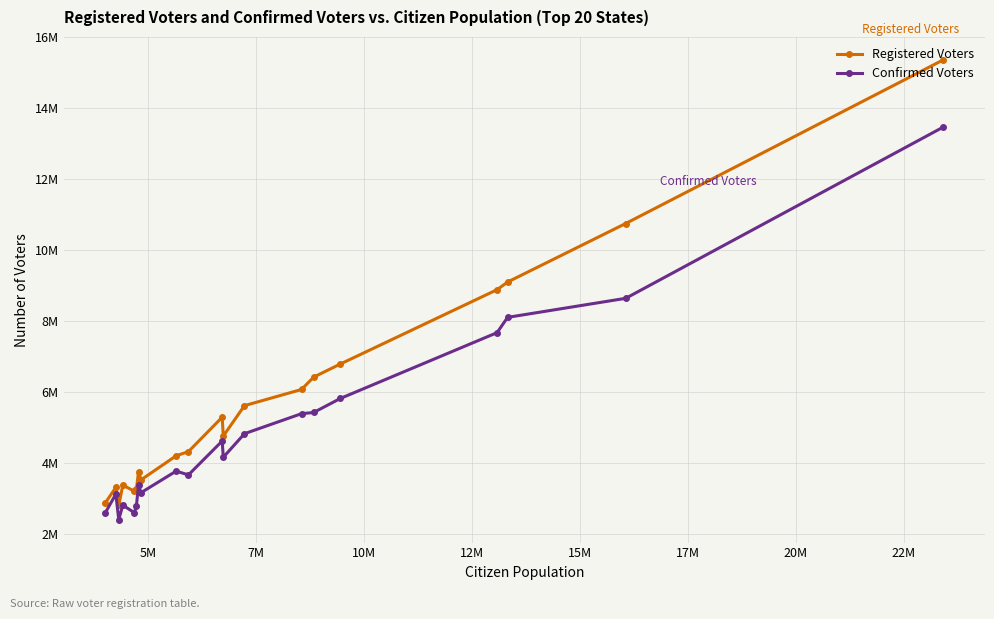

What is the minimum value for Confirmed Voters?

2412000